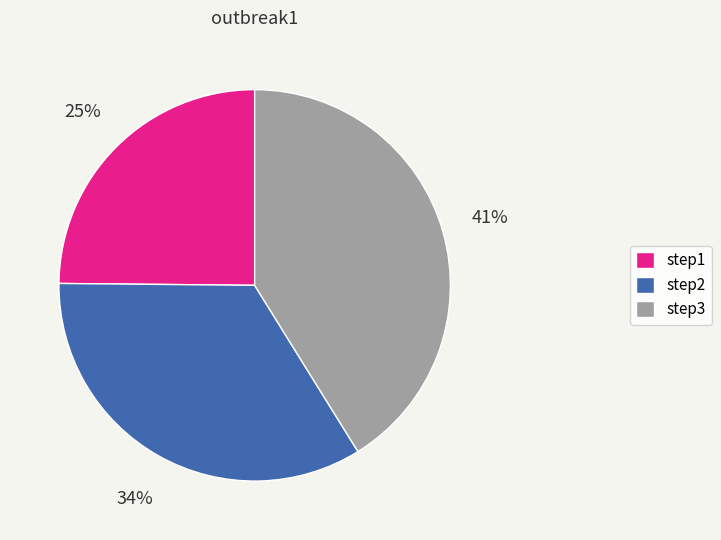

Is there a majority slice in this chart?

No